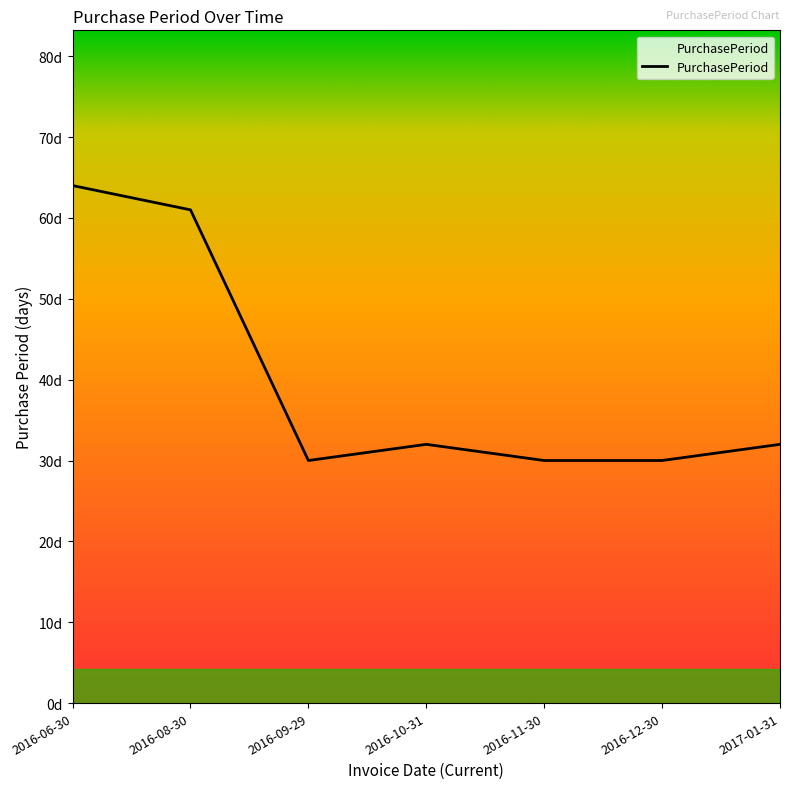

What is the approximate value at 2016-09-29, to the nearest 5?

30